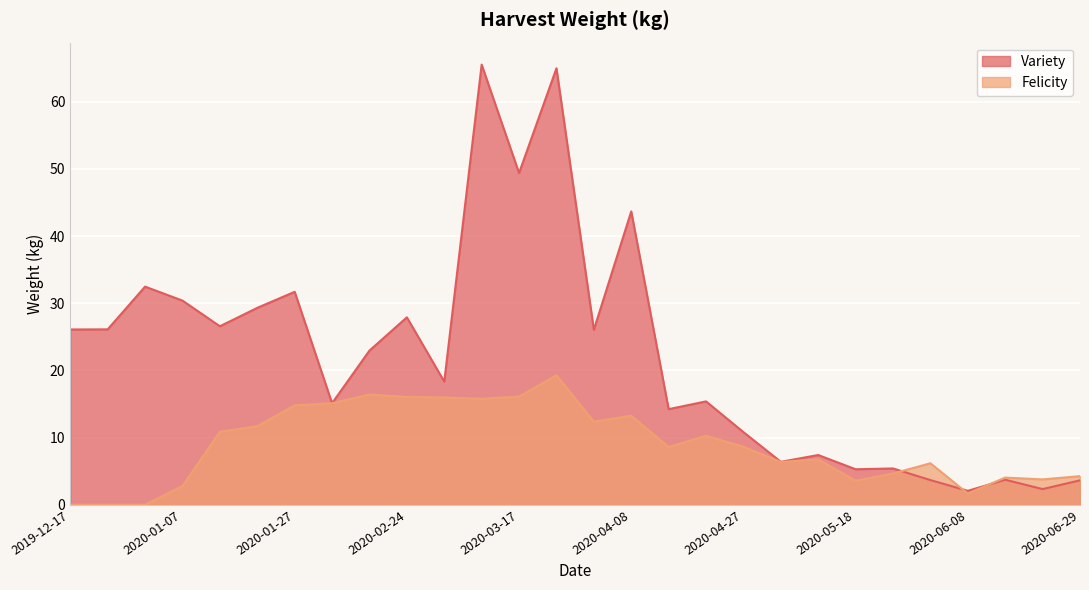

True or false: Felicity has more than 1 interior local peaks.

True